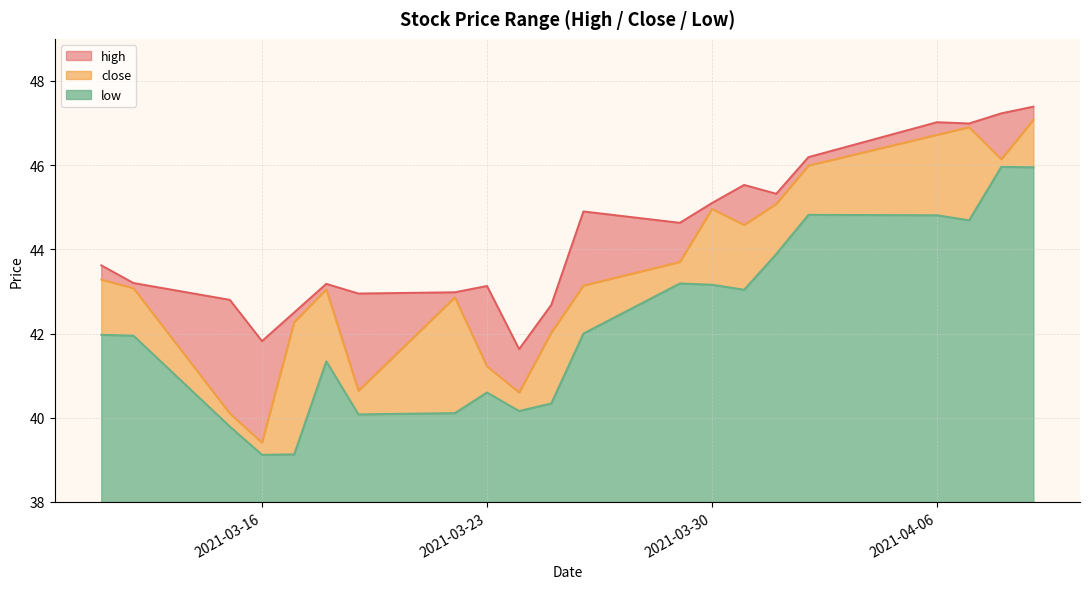

What is the average value of the high series?

44.3